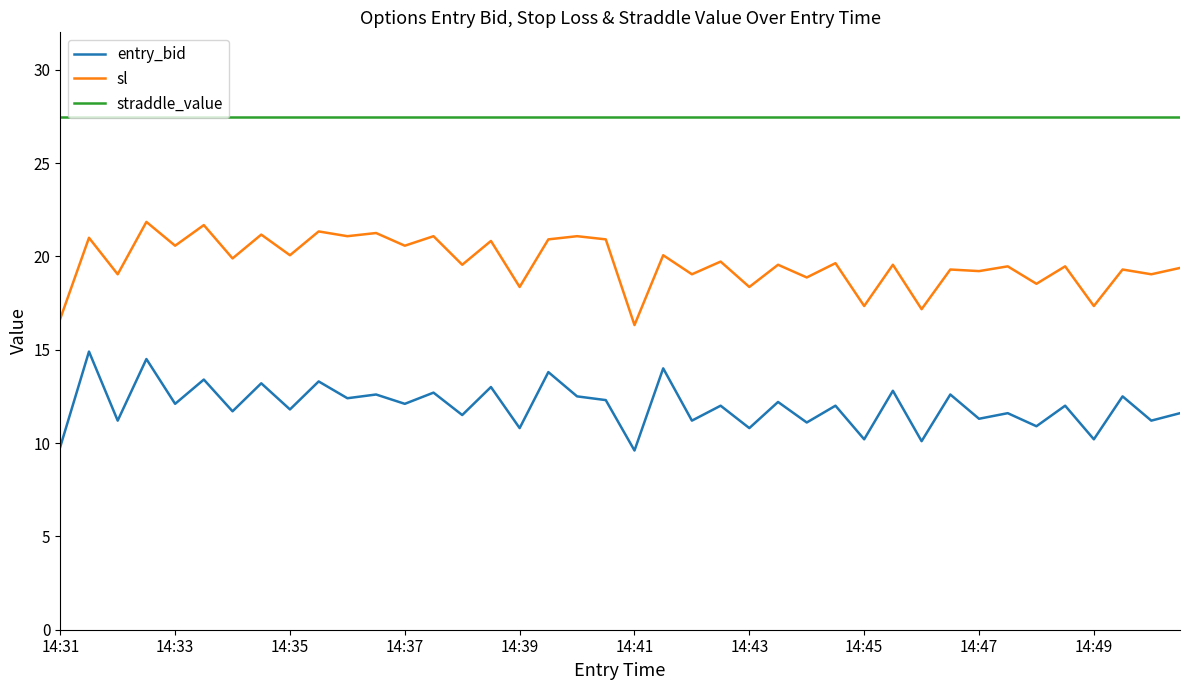

Which series has the largest total across all categories?

straddle_value